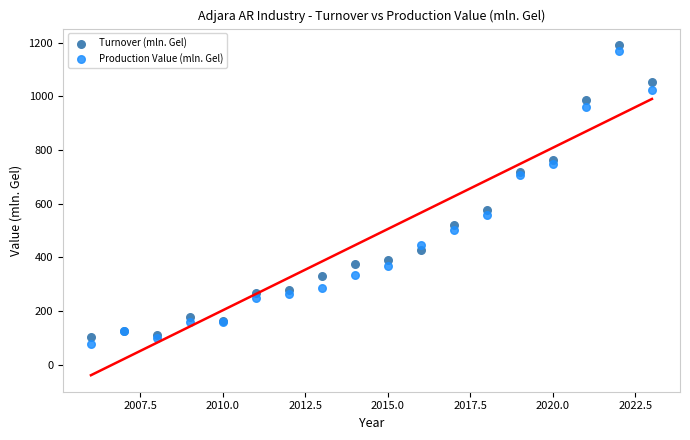

Which series has the largest Y range (max minus min)?

Production Value (mln. Gel)